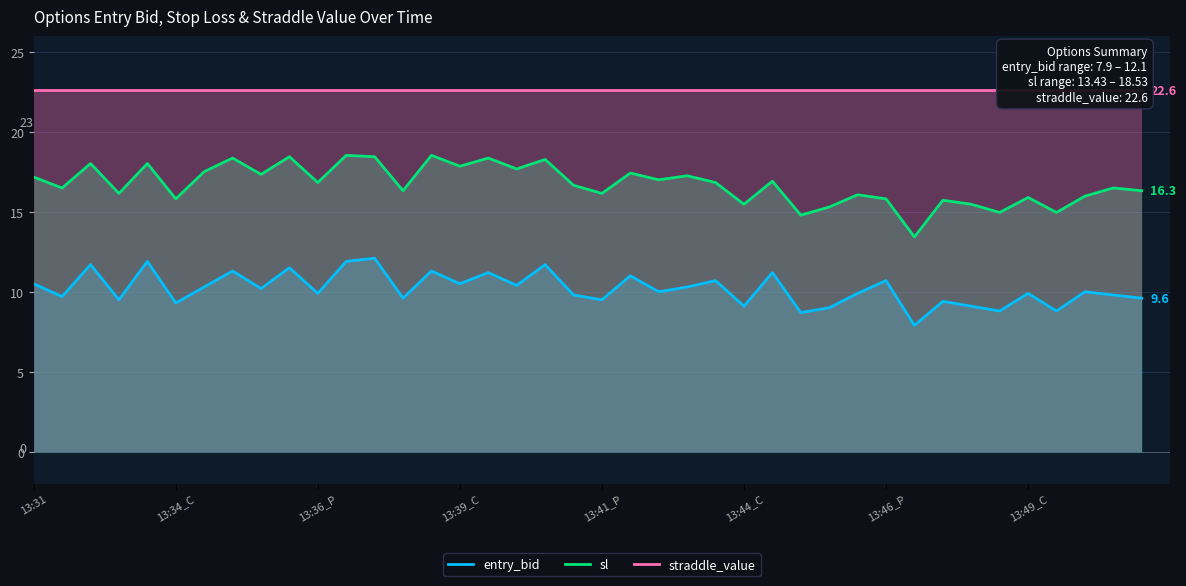

What are all the series names shown in the legend?

entry_bid, sl, straddle_value